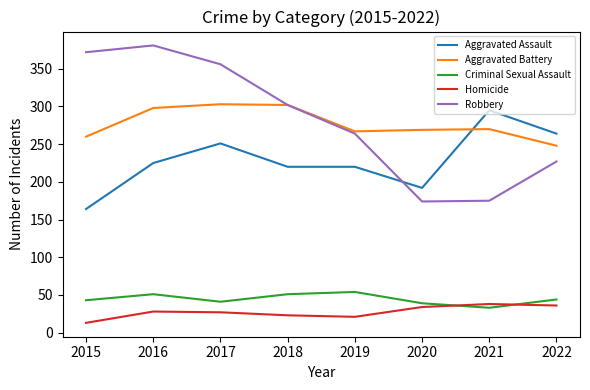

Which series has the largest range (max minus min)?

Robbery